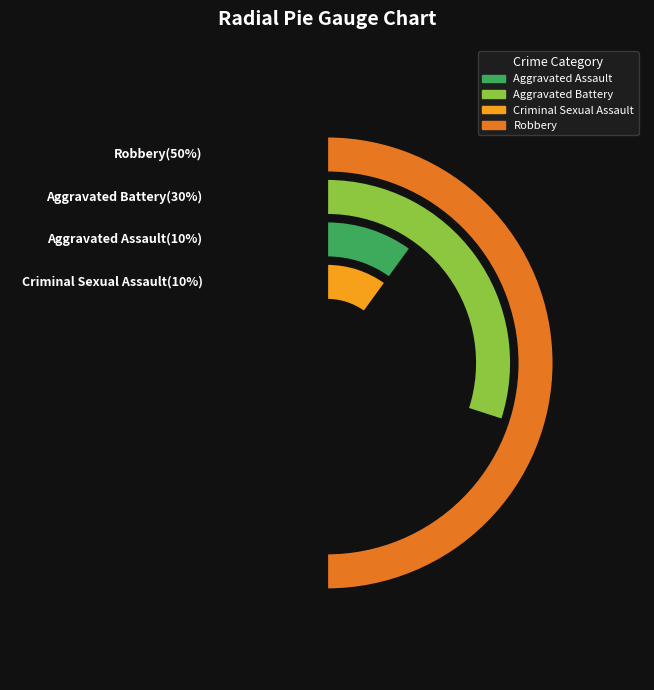

What percentage do Aggravated Assault and Aggravated Battery together represent?

40.0%